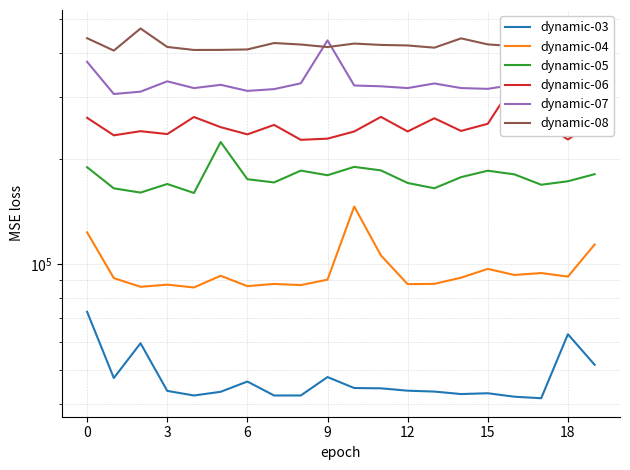

How many data points in dynamic-08 are less than 420778?

10